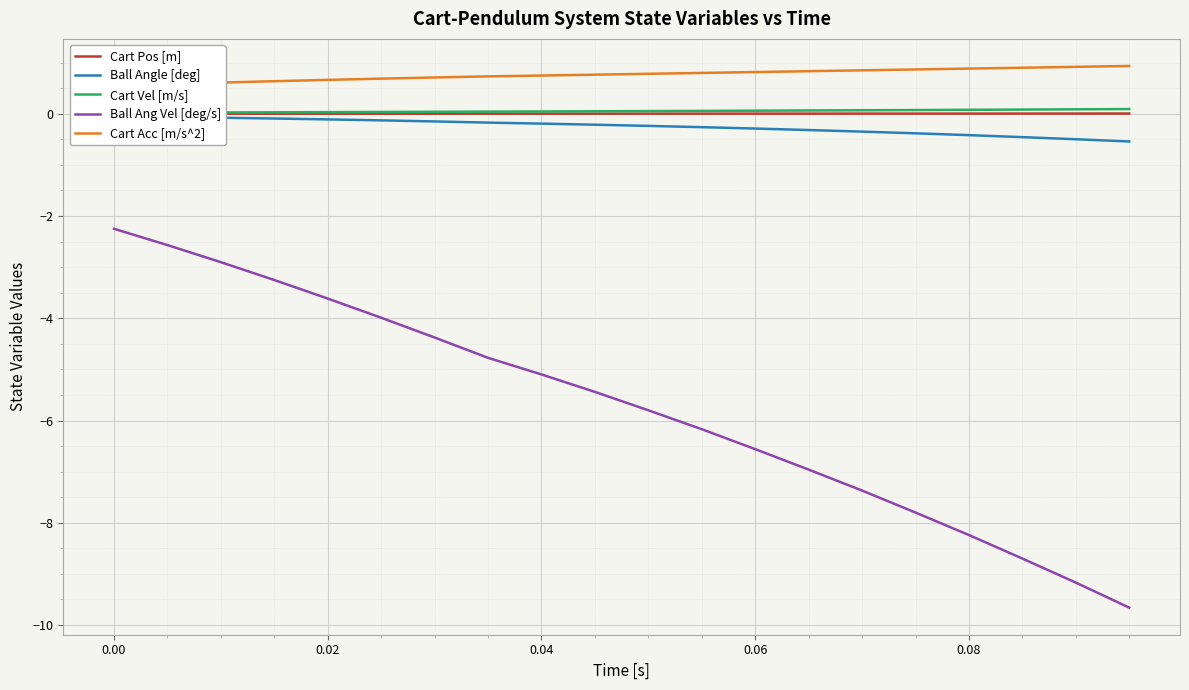

Which series has the widest spread of values?

Ball Ang Vel [deg/s]